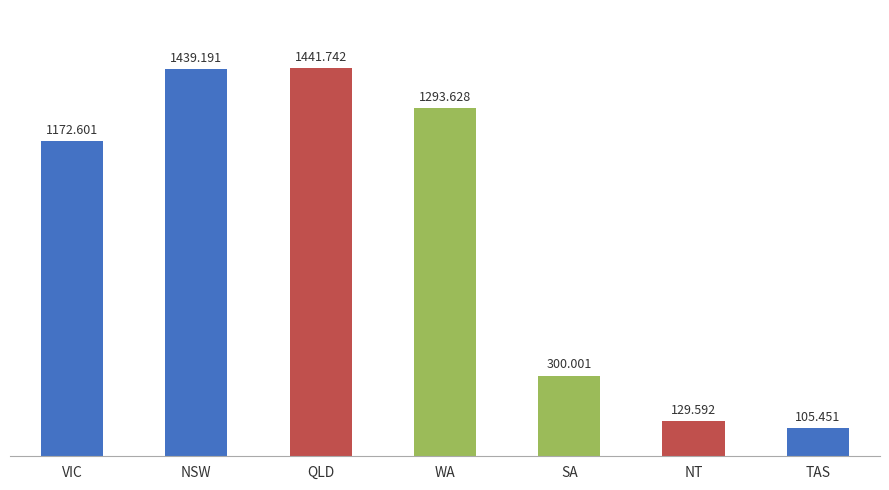

List the labels in order of value, smallest first.

TAS, NT, SA, VIC, WA, NSW, QLD